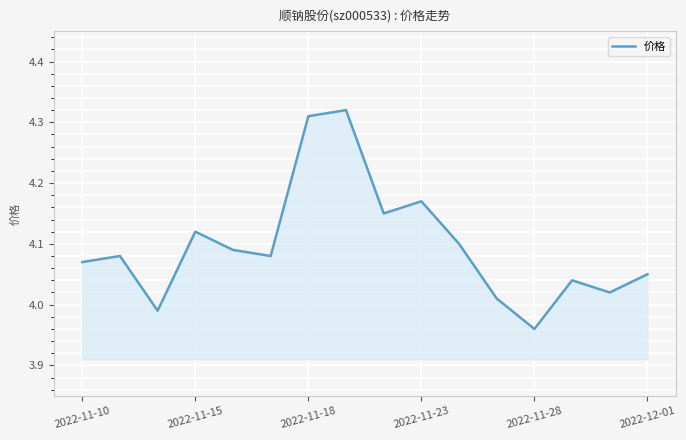

What is the difference between the maximum and minimum values?

0.4